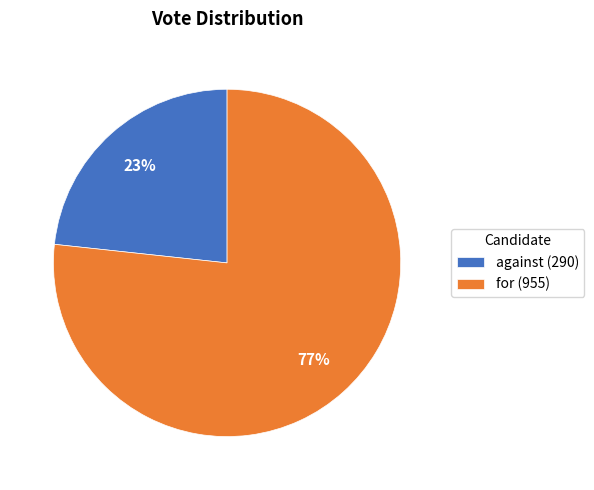

Combined, do for (955) and against (290) account for over 50%?

Yes